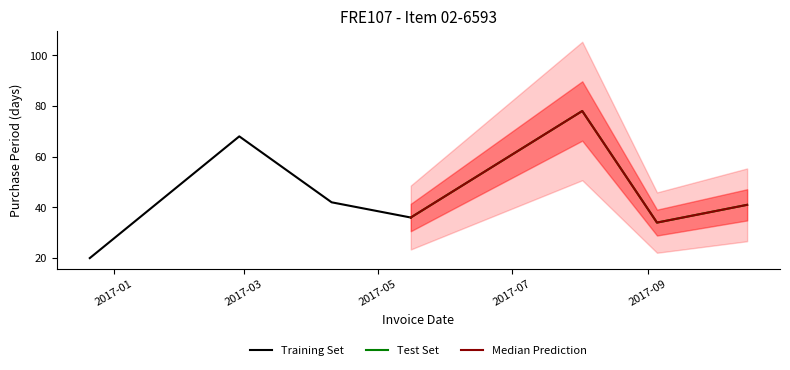

What are all the series names shown in the legend?

Training Set, Test Set, Median Prediction